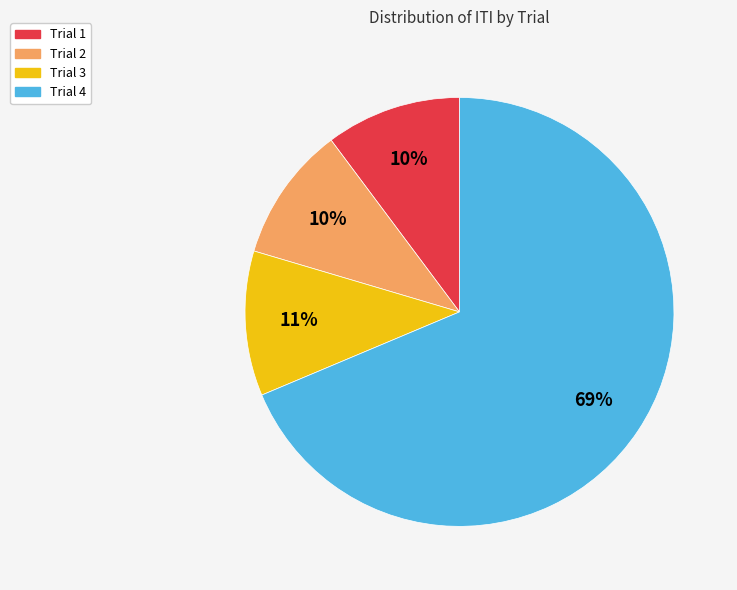

What percentage is the Trial 3 slice, to the nearest percent?

11%